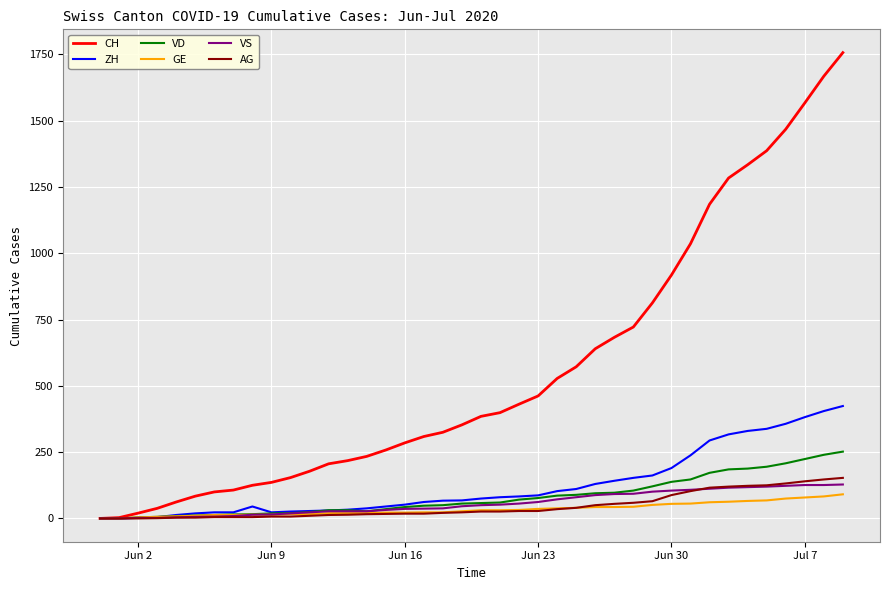

What is the greatest value displayed?

1757